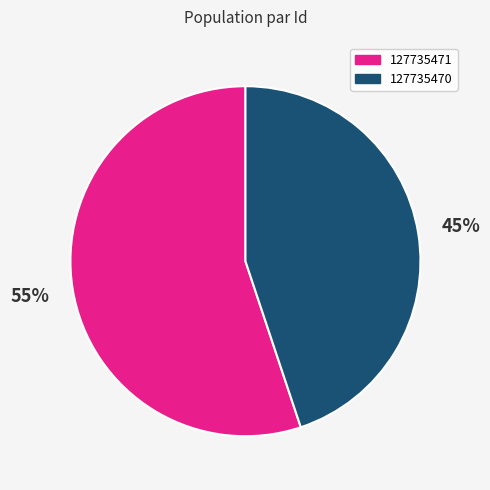

Which category has the smallest portion of the pie?

127735470